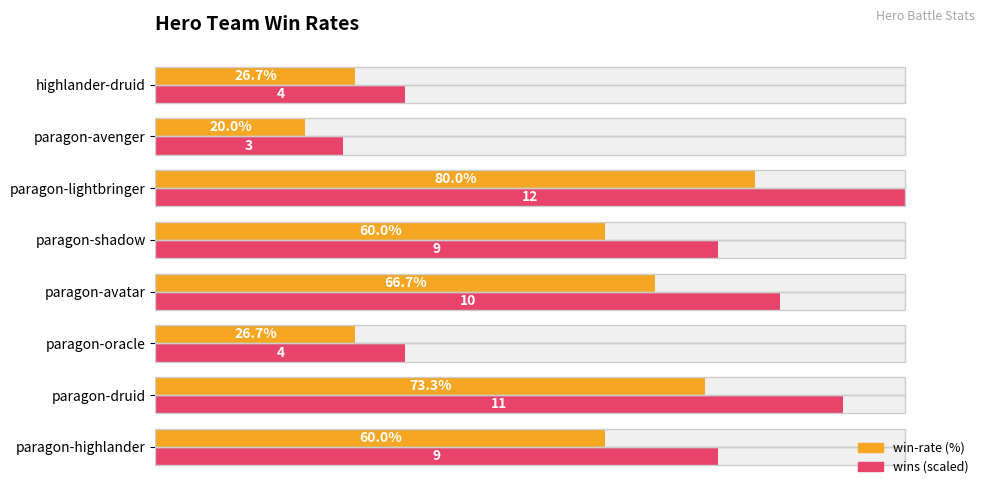

How many values in the win-rate series are below 60?

3